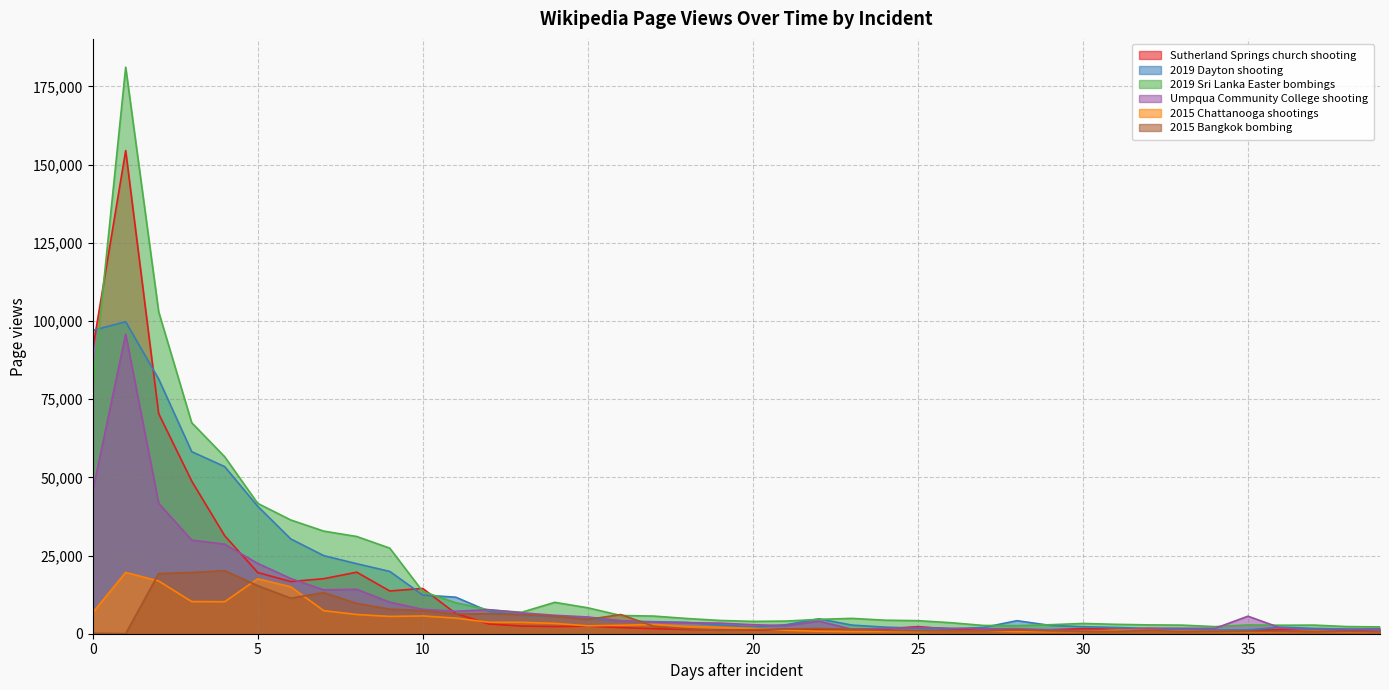

In 2019_Dayton_shooting, how many points are higher than both neighbors (excluding endpoints)?

4